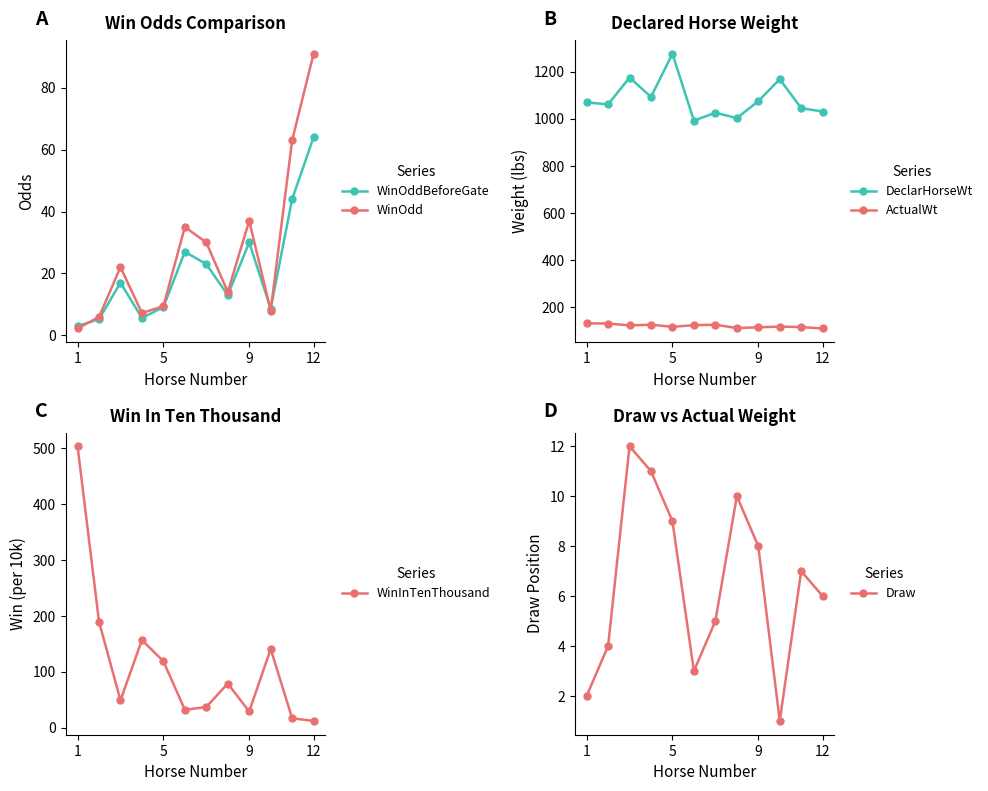

What is the maximum value for DeclarHorseWt?

1276